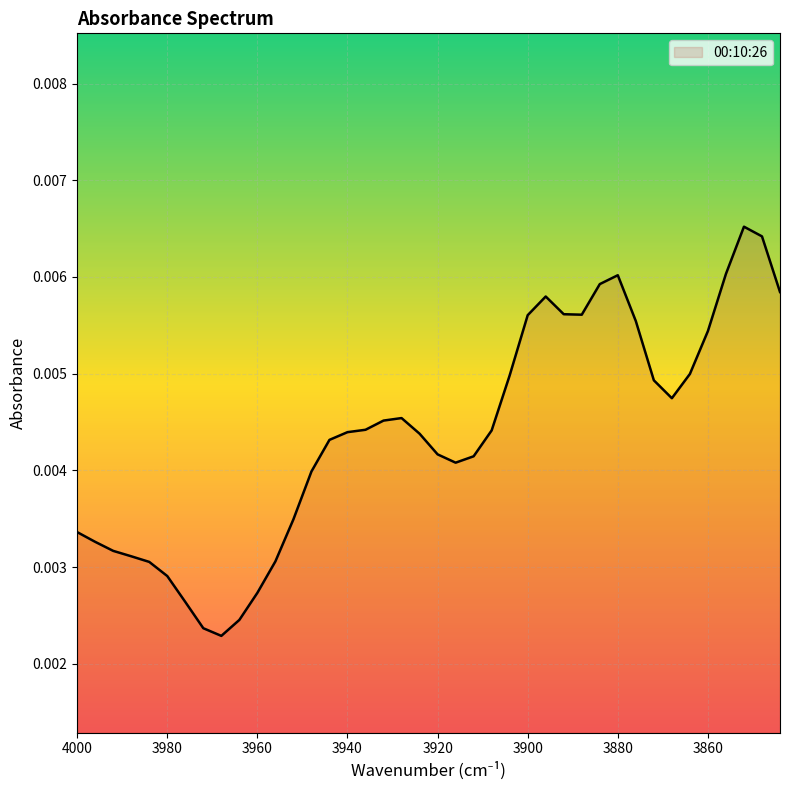

The chart shows a value of 0.0 at 3872. True or false?

True